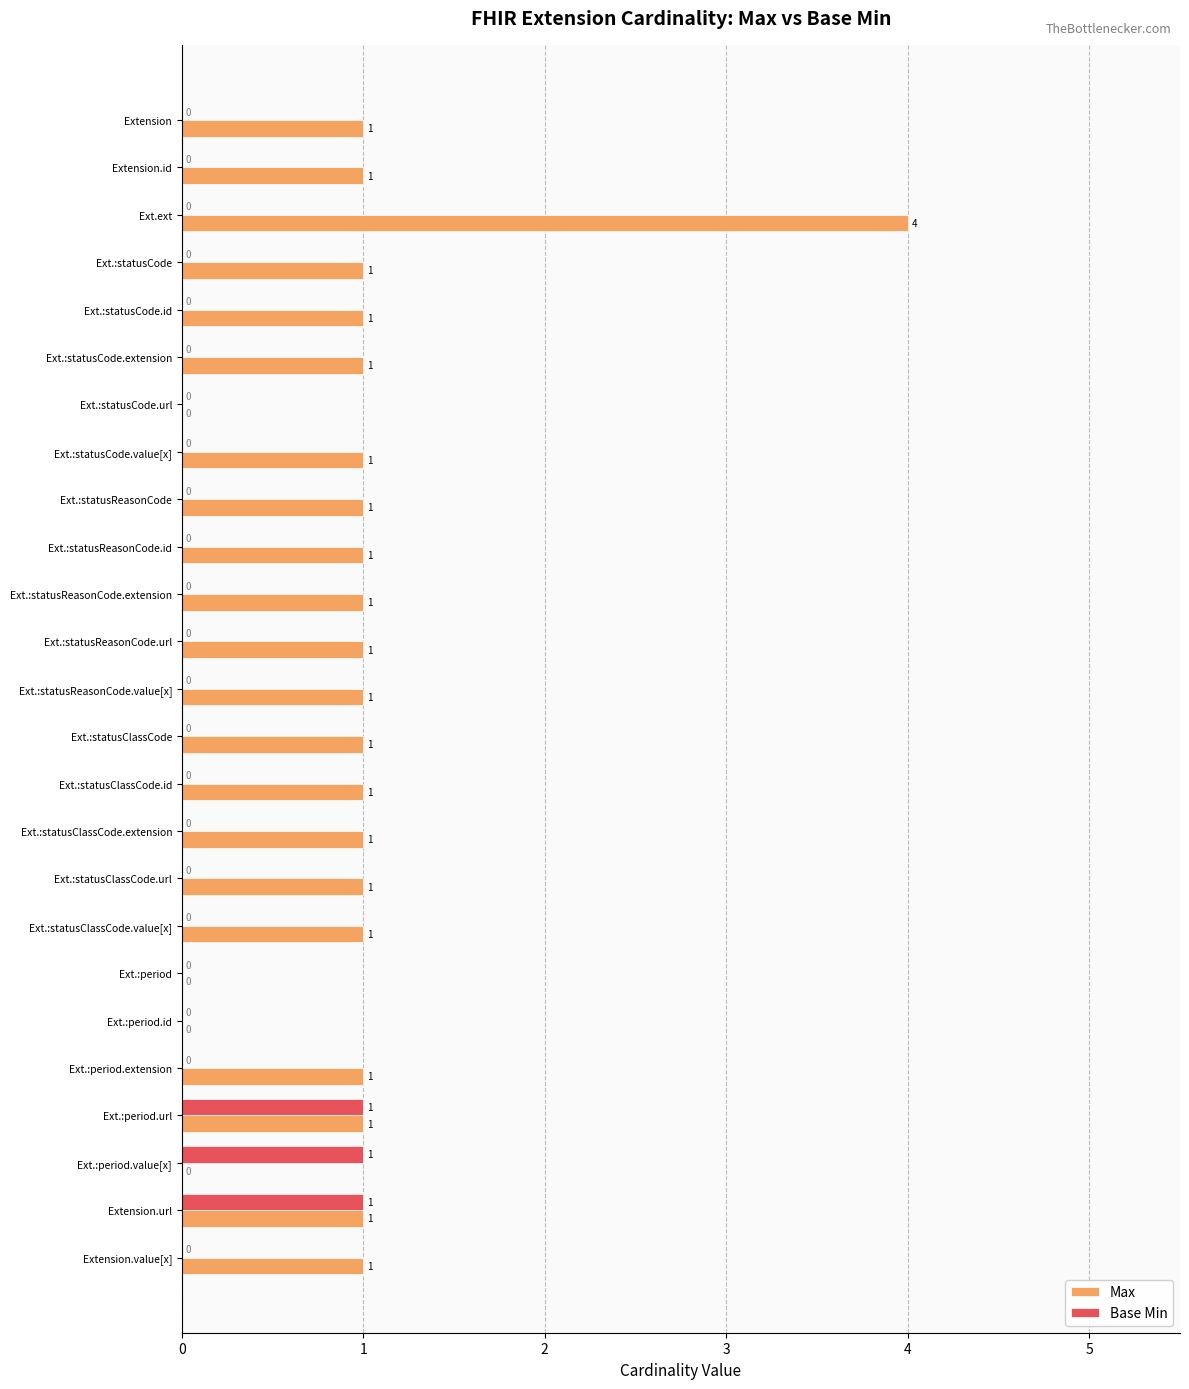

What is the highest value of the Max series?

4